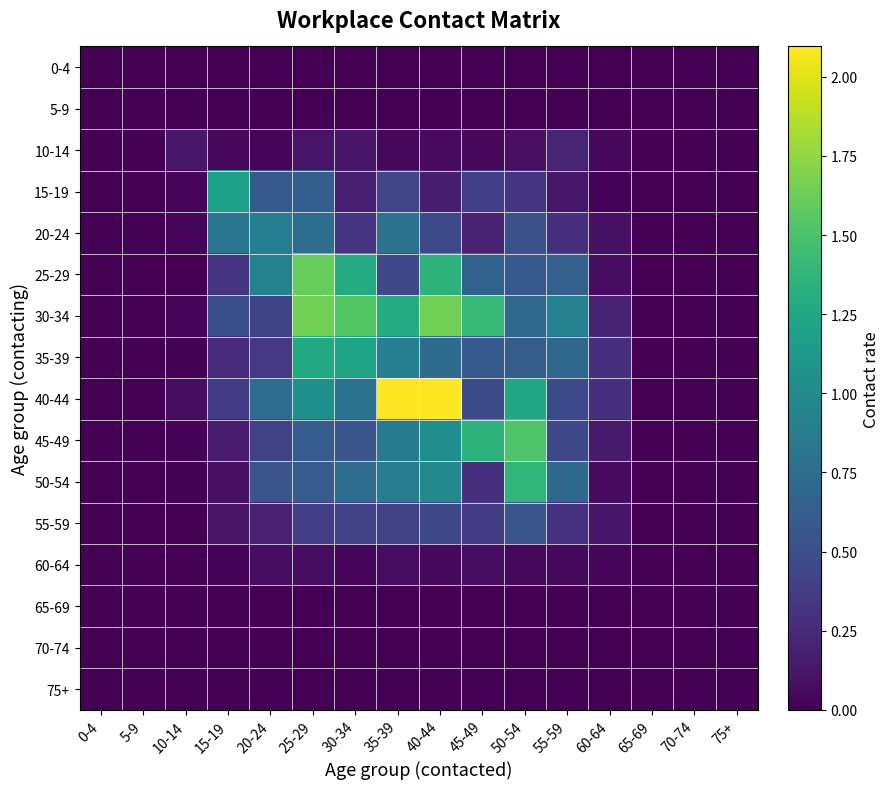

What is the total value across all series at 25-29?

8.8